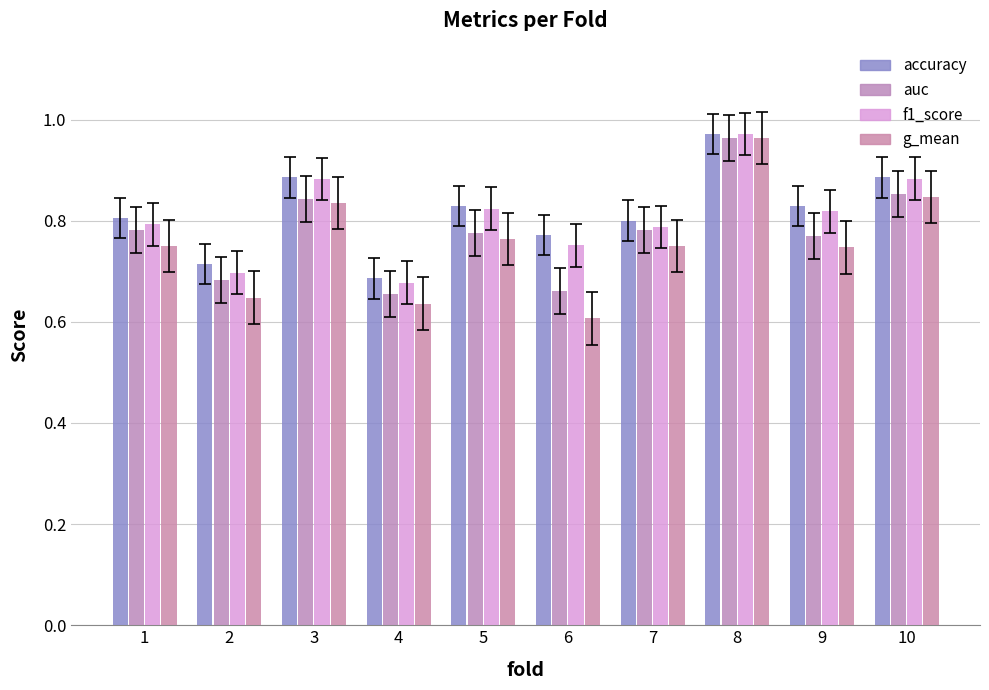

How many accuracy values are between 0 and 1?

10